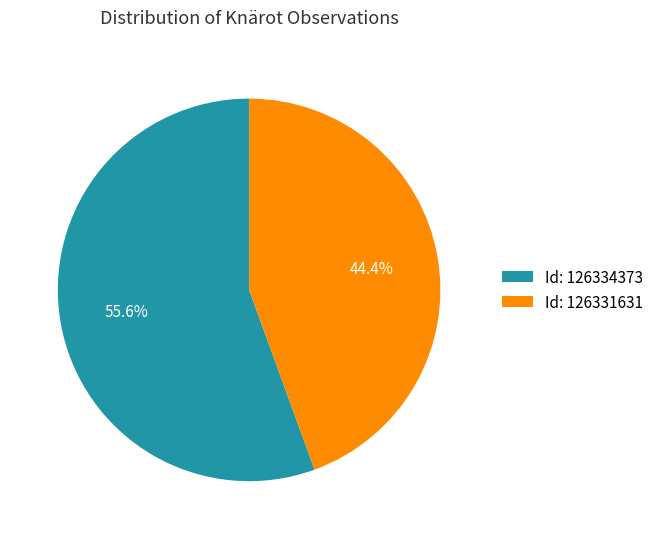

Count the number of slices in the pie.

2